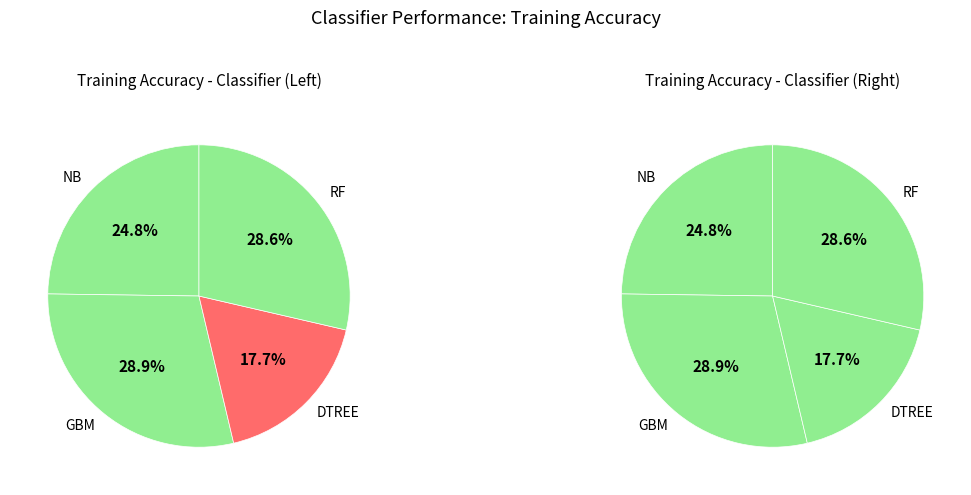

To the nearest percent, what portion does DTREE represent?

18%